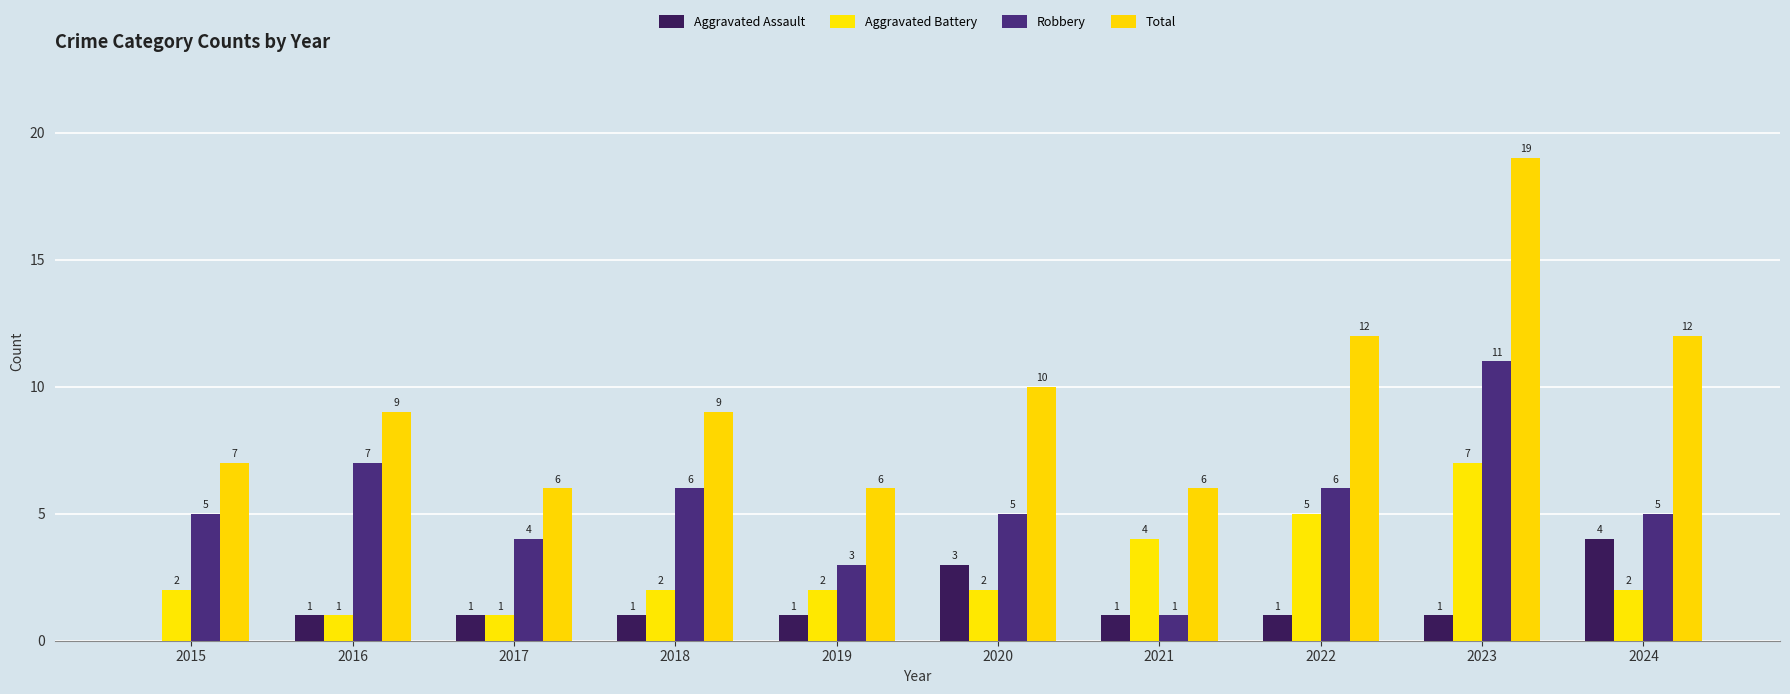

Reading left to right, list all the values displayed in this chart.

Aggravated Assault: 0	1	1	1	1	3	1	1	1	4
Aggravated Battery: 2	1	1	2	2	2	4	5	7	2
Robbery: 5	7	4	6	3	5	1	6	11	5
Total: 7	9	6	9	6	10	6	12	19	12